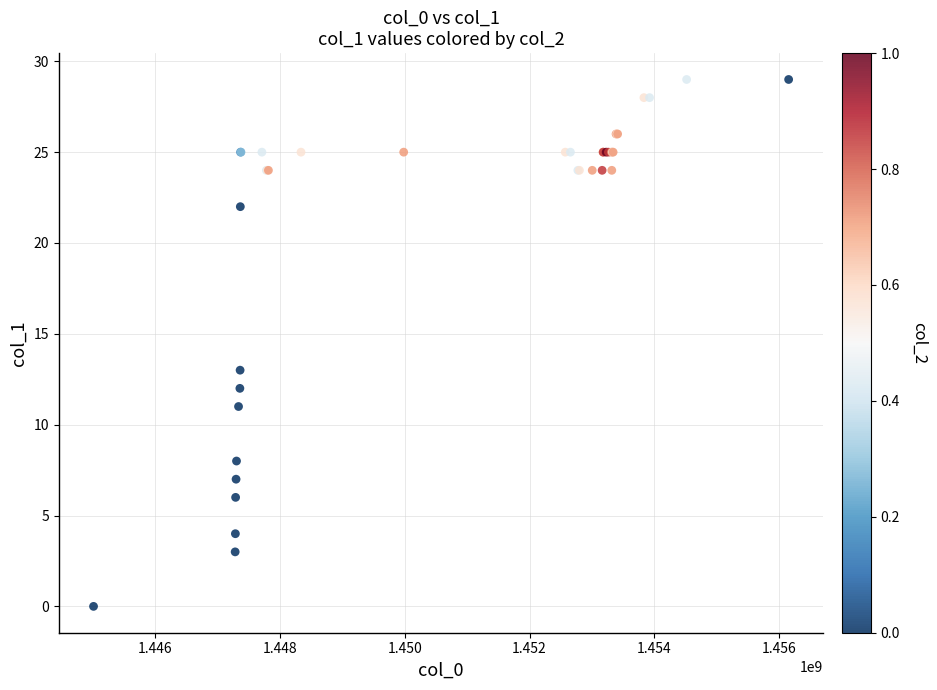

What Y value in the scatter plot is closest to 14?

13